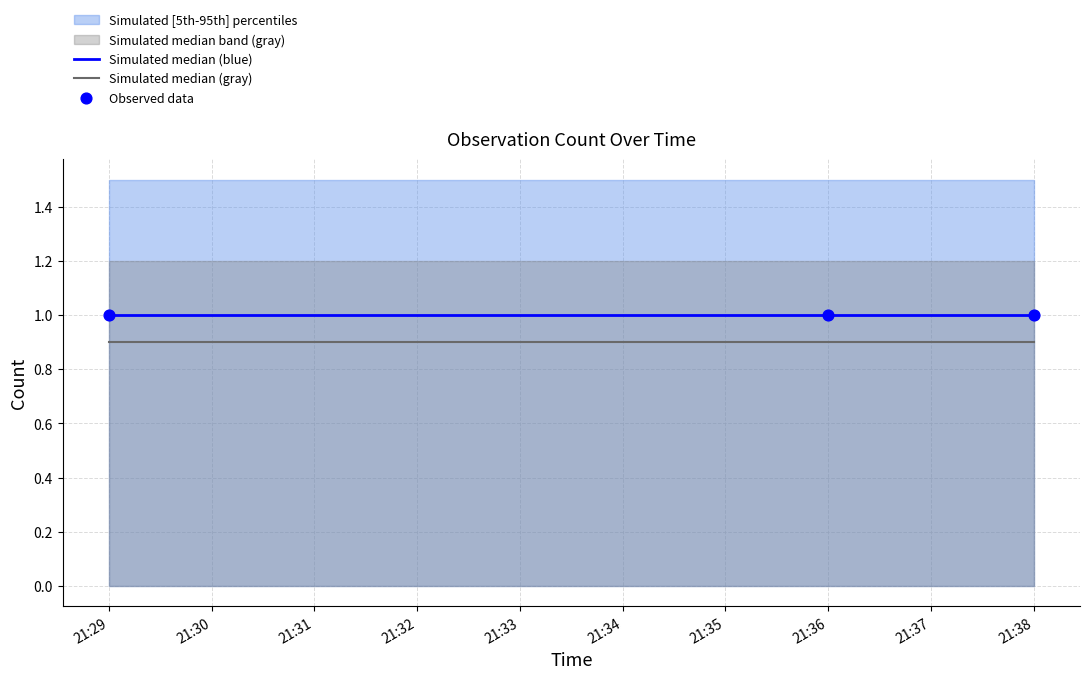

Which series contains the lowest Y value?

Simulated median (gray)